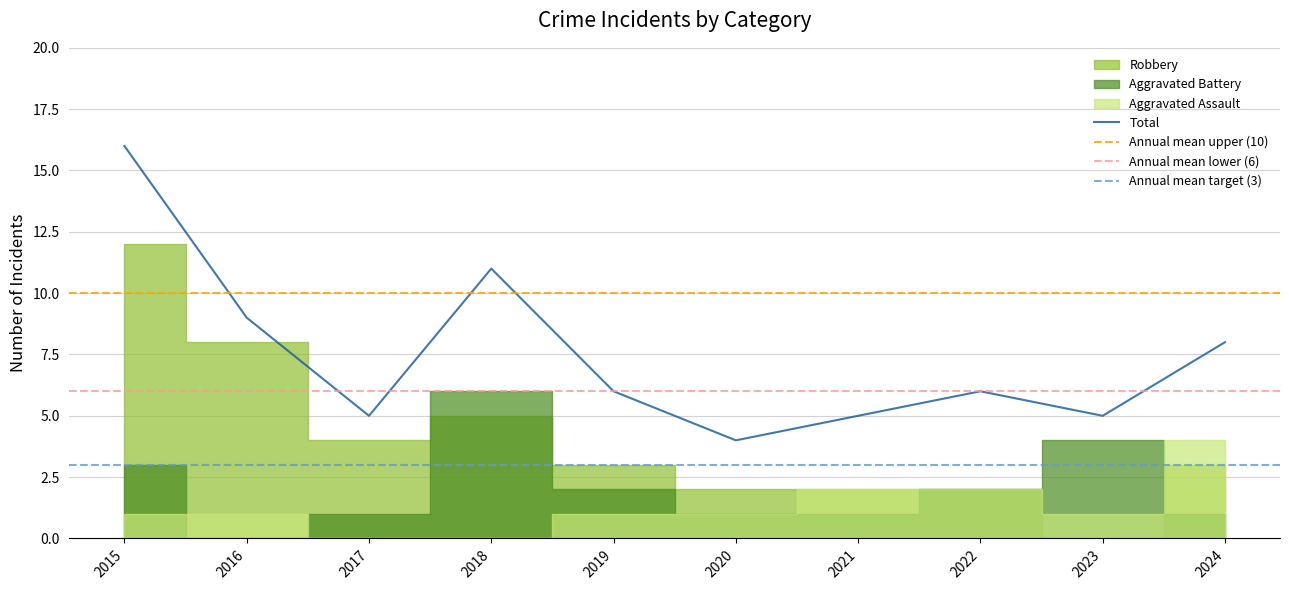

Reading left to right, what are all the values shown in this chart?

Aggravated Assault: 1	1	0	0	1	1	2	2	1	4
Aggravated Battery: 3	0	1	6	2	1	1	2	4	1
Robbery: 12	8	4	5	3	2	2	2	0	3
Total: 16	9	5	11	6	4	5	6	5	8